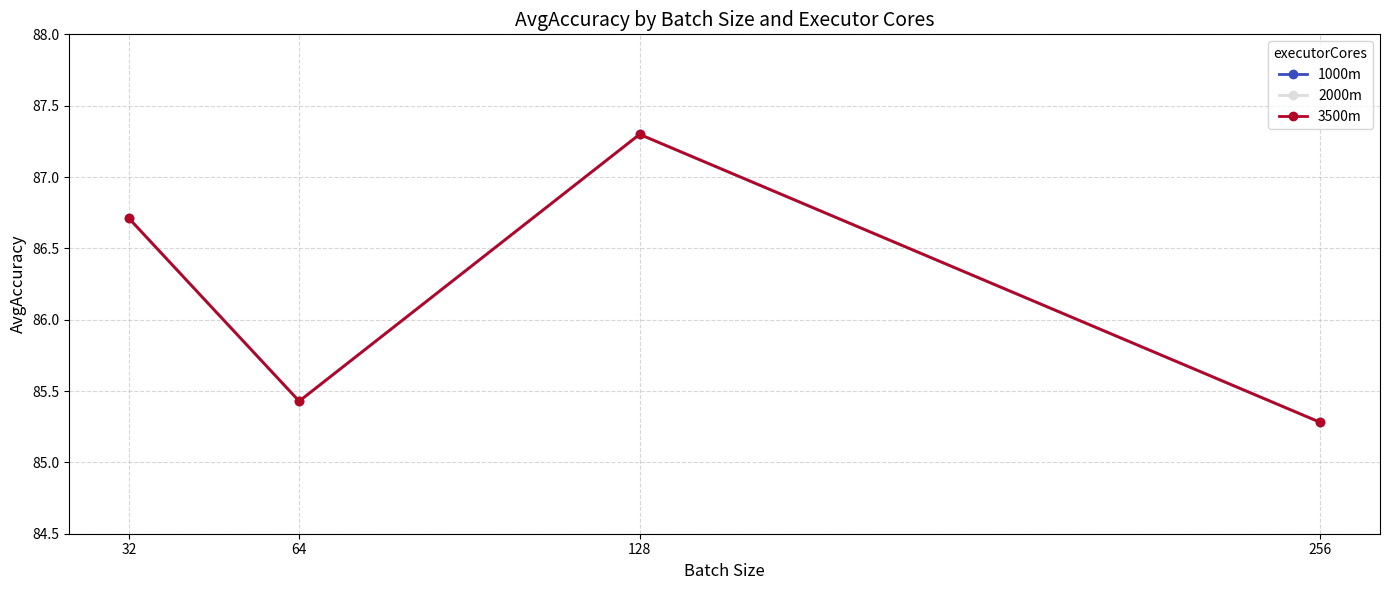

What is the greatest value displayed?

87.3